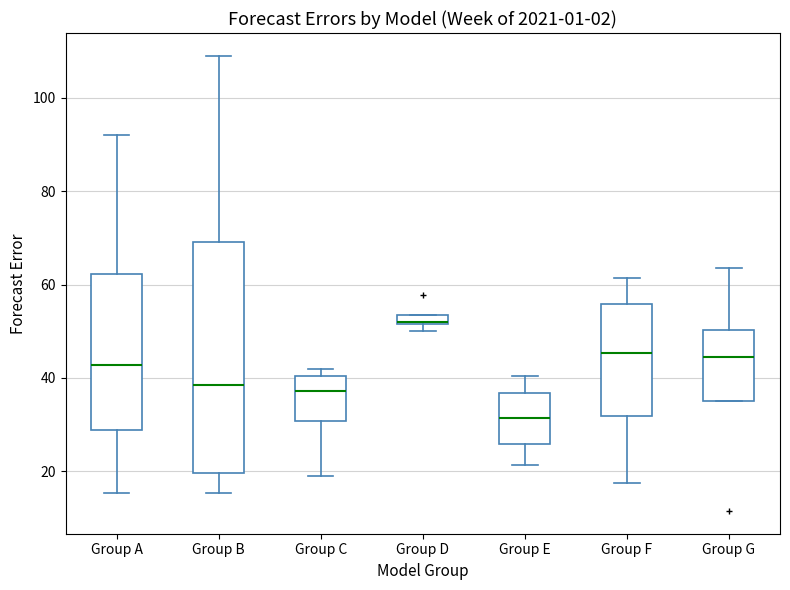

Where is the upper edge of the box for Group A on the y-axis? The values are not printed on the chart, so give them approximately, as read against the axis.

62